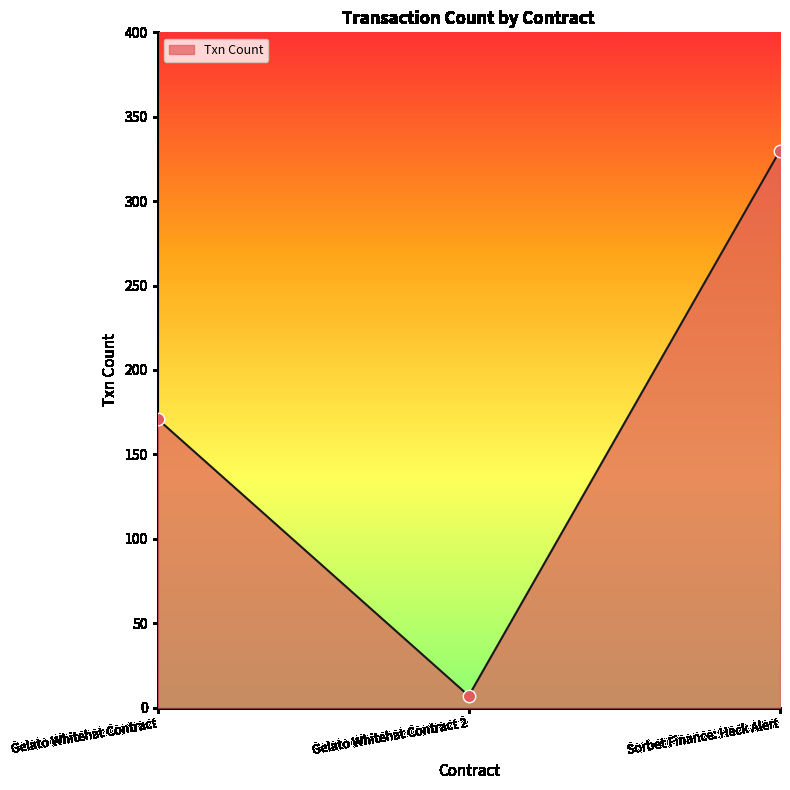

What is the ratio of the value at Gelato Whitehat Contract to the value at Sorbet Finance: Hack Alert?

0.5